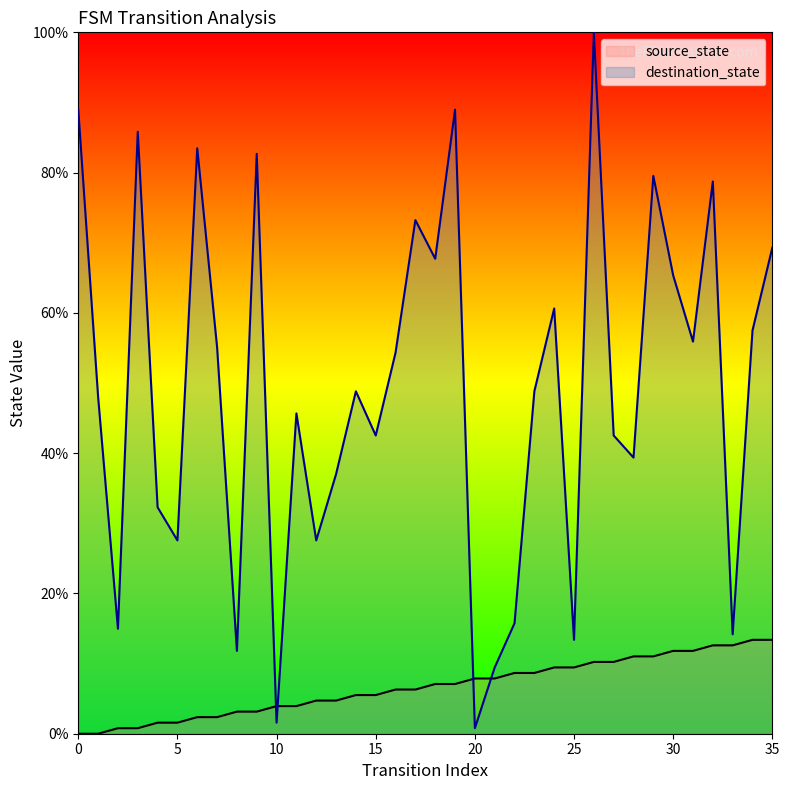

Reading left to right, what are all the values shown in this chart?

source_state: 0.0	0.0	0.8	0.8	1.6	1.6	2.4	2.4	3.1	3.1	3.9	3.9	4.7	4.7	5.5	5.5	6.3	6.3	7.1	7.1	7.9	7.9	8.7	8.7	9.4	9.4	10.2	10.2	11.0	11.0	11.8	11.8	12.6	12.6	13.4	13.4
destination_state: 89.0	48.0	15.0	85.8	32.3	27.6	83.5	55.1	11.8	82.7	1.6	45.7	27.6	37.0	48.8	42.5	54.3	73.2	67.7	89.0	0.8	9.4	15.7	48.8	60.6	13.4	100.0	42.5	39.4	79.5	65.4	55.9	78.7	14.2	57.5	69.3